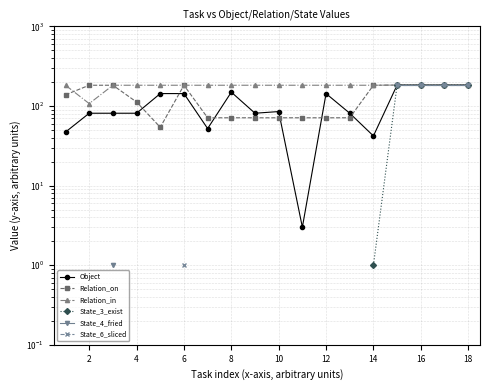

How many lines are shown in the chart?

6